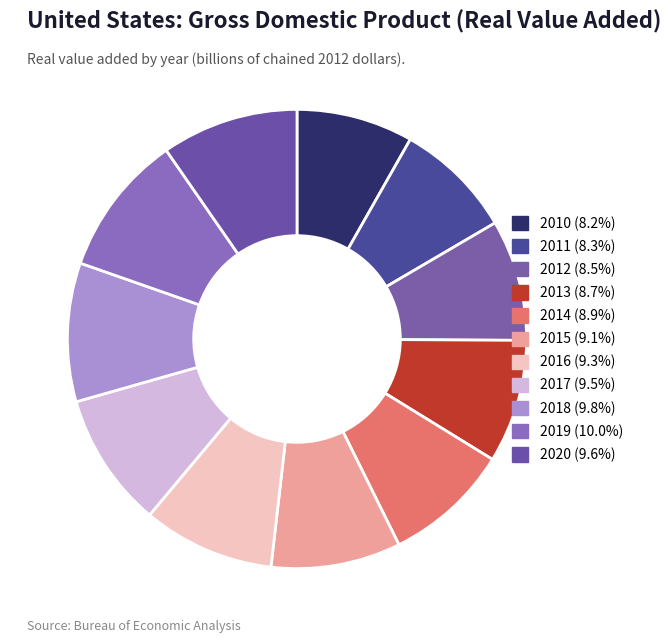

How many slices are in this pie chart?

11